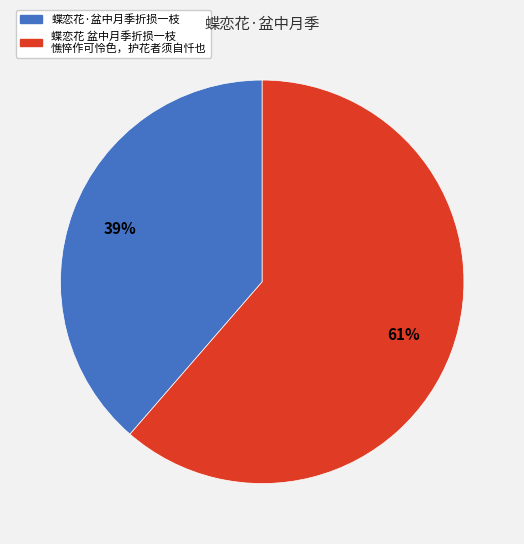

To the nearest percent, what is the average slice percentage?

50%